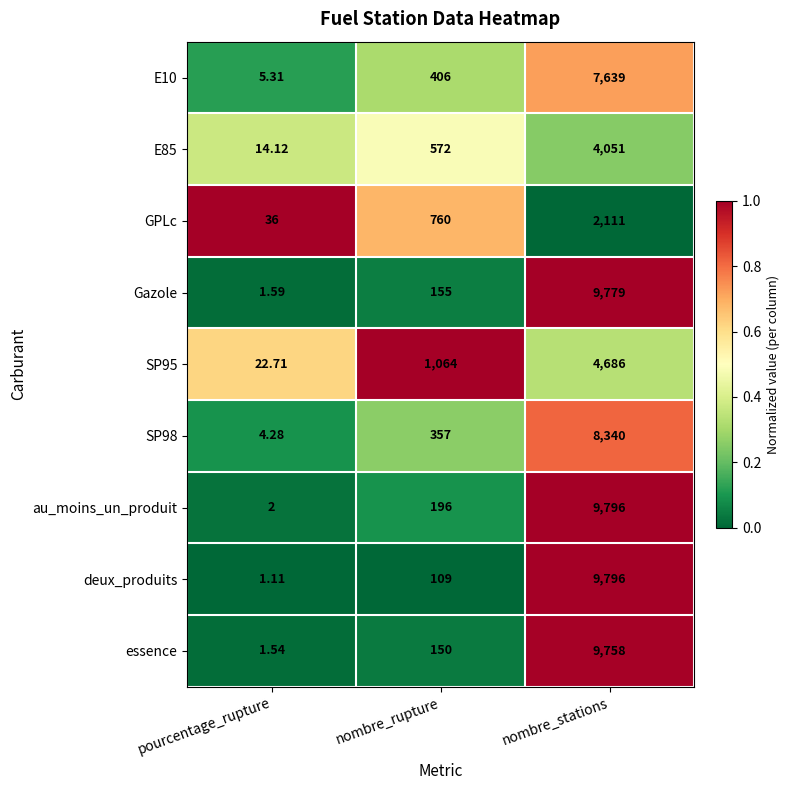

List the labels in order of SP95 value, smallest first.

pourcentage_rupture, nombre_rupture, nombre_stations